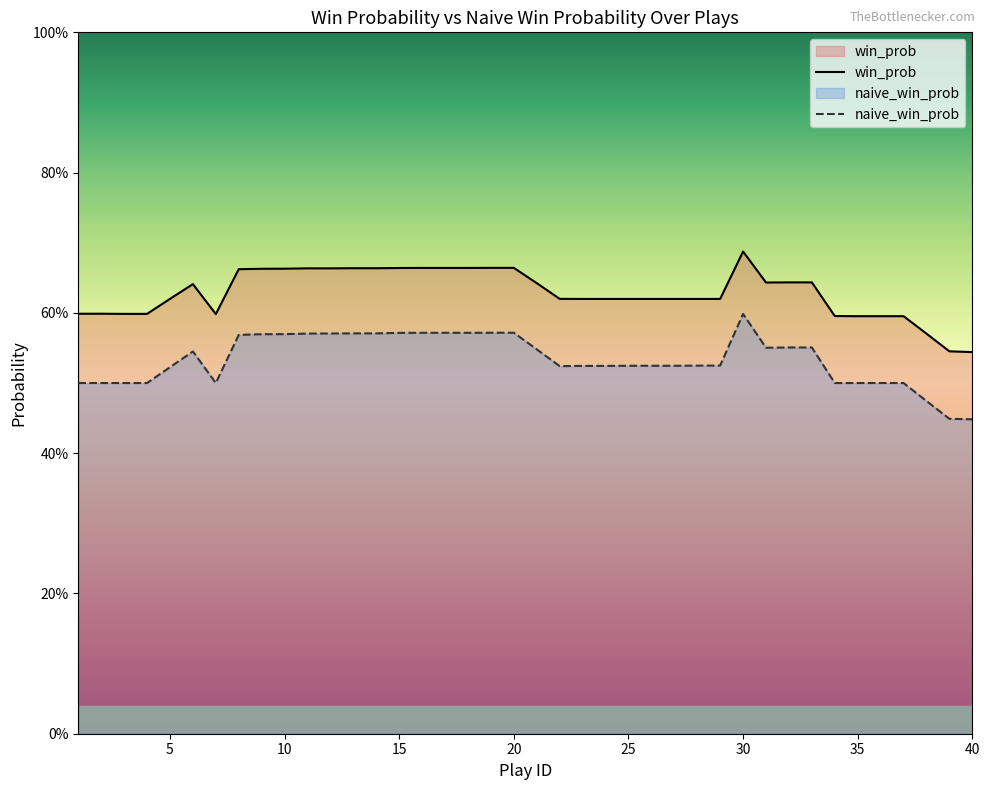

Reading left to right, transcribe all the data shown in this chart.

win_prob: 0.6	0.6	0.6	0.6	0.6	0.6	0.6	0.7	0.7	0.7	0.7	0.7	0.7	0.7	0.7	0.7	0.7	0.7	0.7	0.7	0.6	0.6	0.6	0.6	0.6	0.6	0.6	0.6	0.6	0.7	0.6	0.6	0.6	0.6	0.6	0.6	0.6	0.6	0.5	0.5
naive_win_prob: 0.5	0.5	0.5	0.5	0.5	0.5	0.5	0.6	0.6	0.6	0.6	0.6	0.6	0.6	0.6	0.6	0.6	0.6	0.6	0.6	0.5	0.5	0.5	0.5	0.5	0.5	0.5	0.5	0.5	0.6	0.6	0.6	0.6	0.5	0.5	0.5	0.5	0.5	0.4	0.4